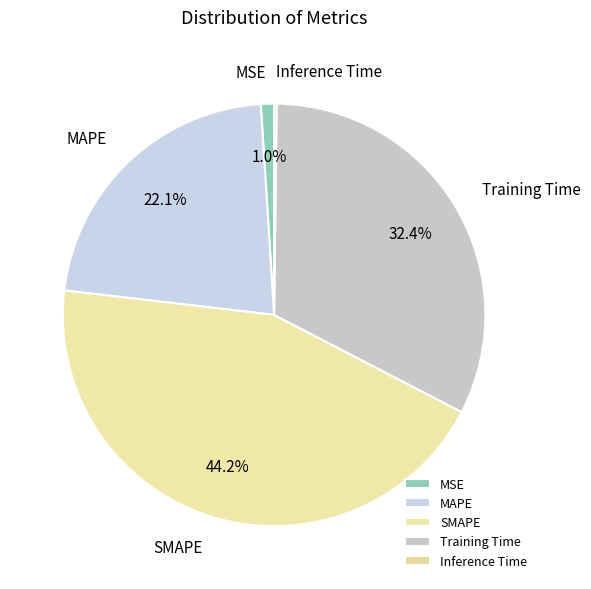

Is the sum of Training Time and MAPE greater than half?

Yes